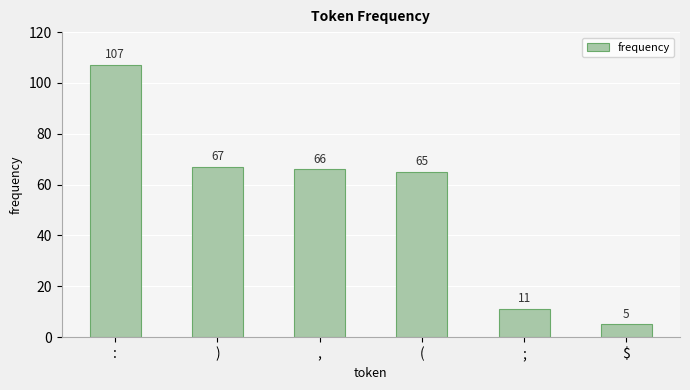

Does the chart contain any negative values?

No